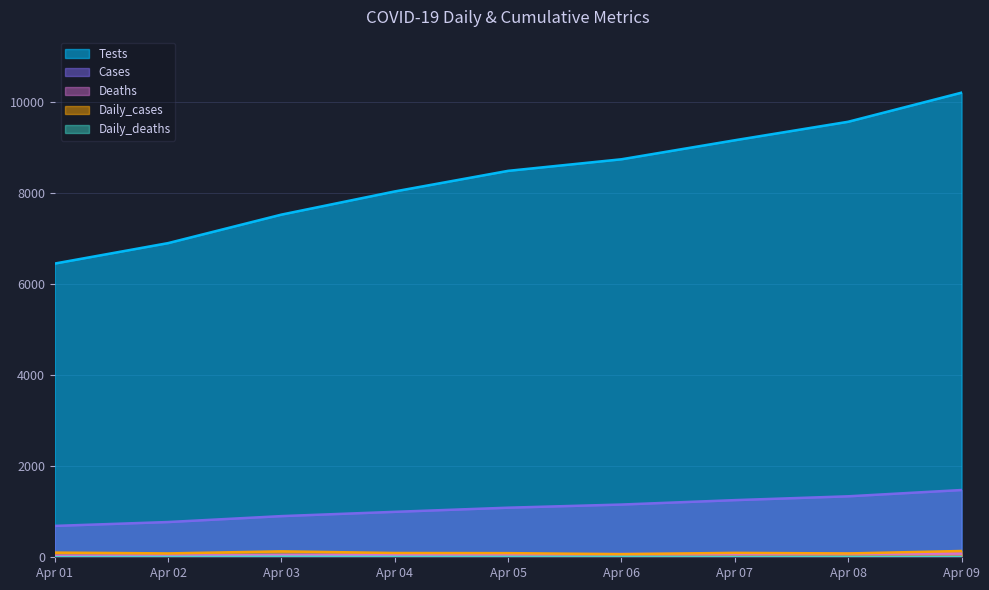

Rank the series by their maximum value, from highest to lowest.

Tests, Cases, Daily_cases, Deaths, Daily_deaths